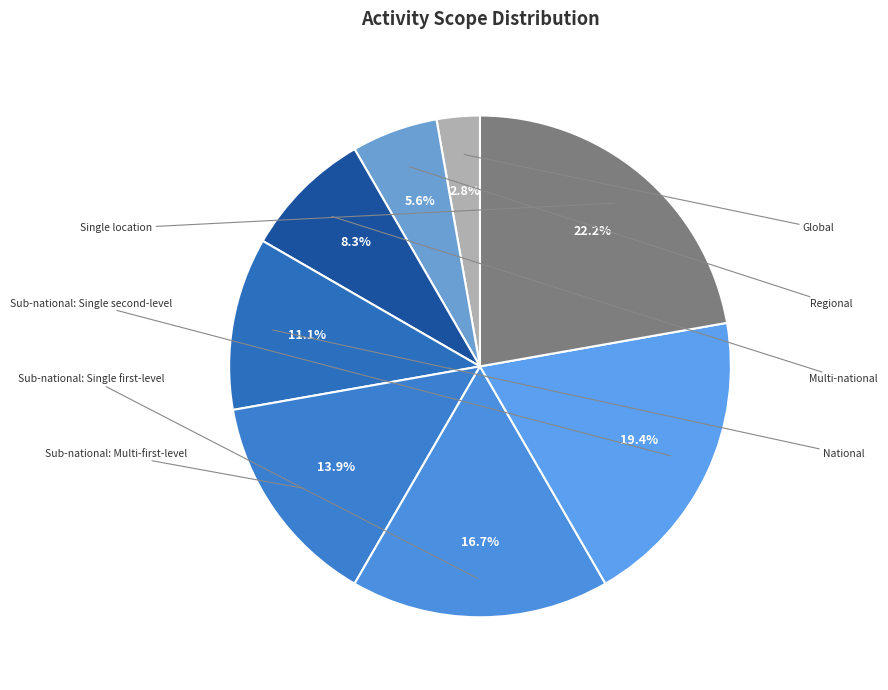

Is it true that National is 3% of the pie?

False